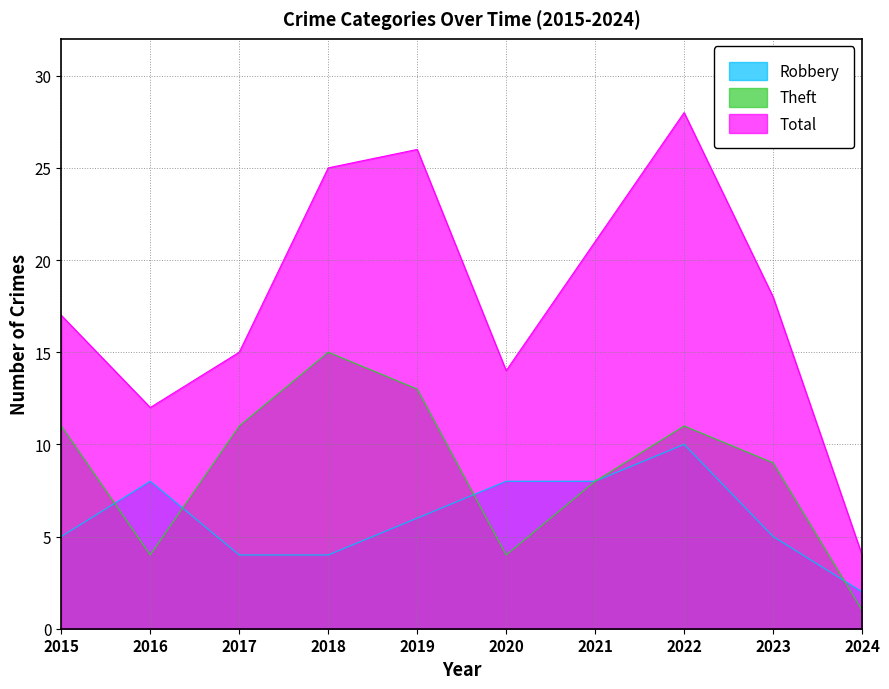

At which label does Theft reach its minimum?

2024